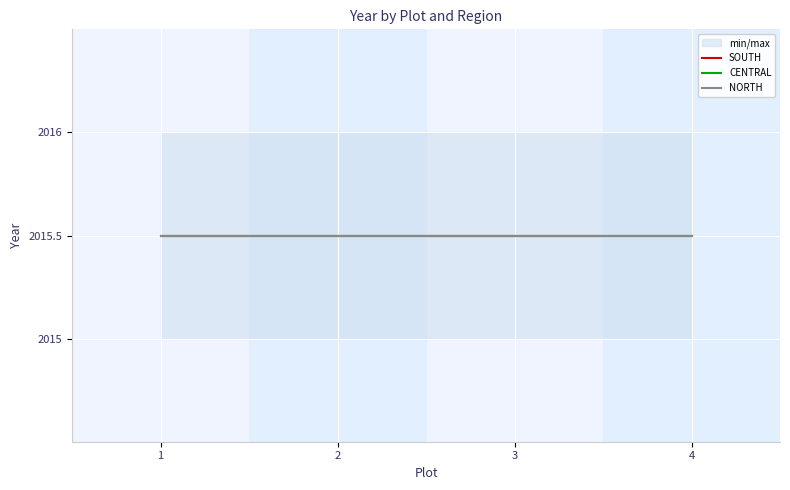

What are all the series names shown in the legend?

SOUTH, CENTRAL, NORTH